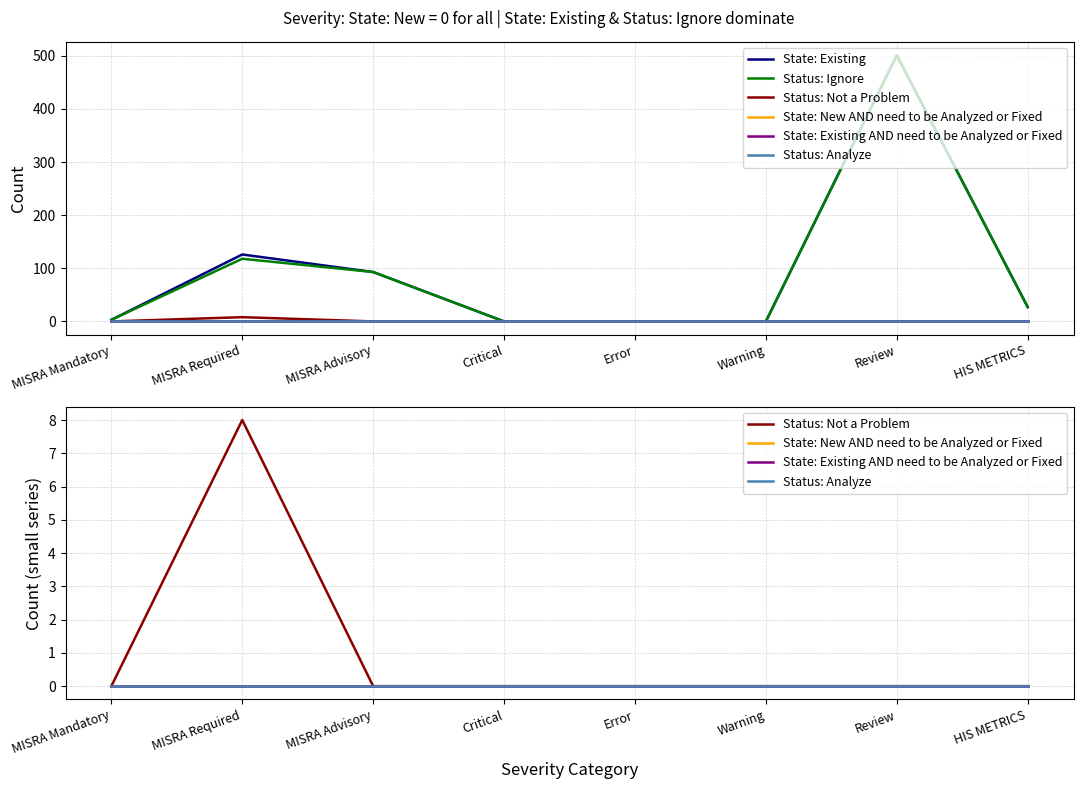

What is the label of the 4th point from the left?

Critical